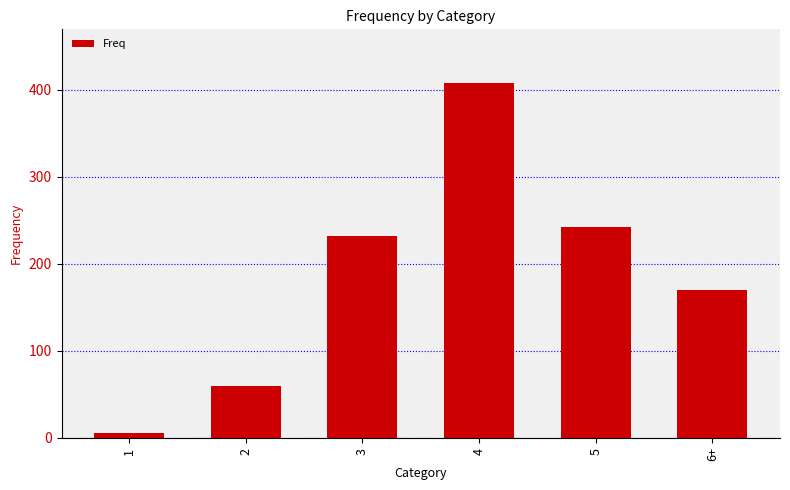

Does the chart contain stacked bars?

No